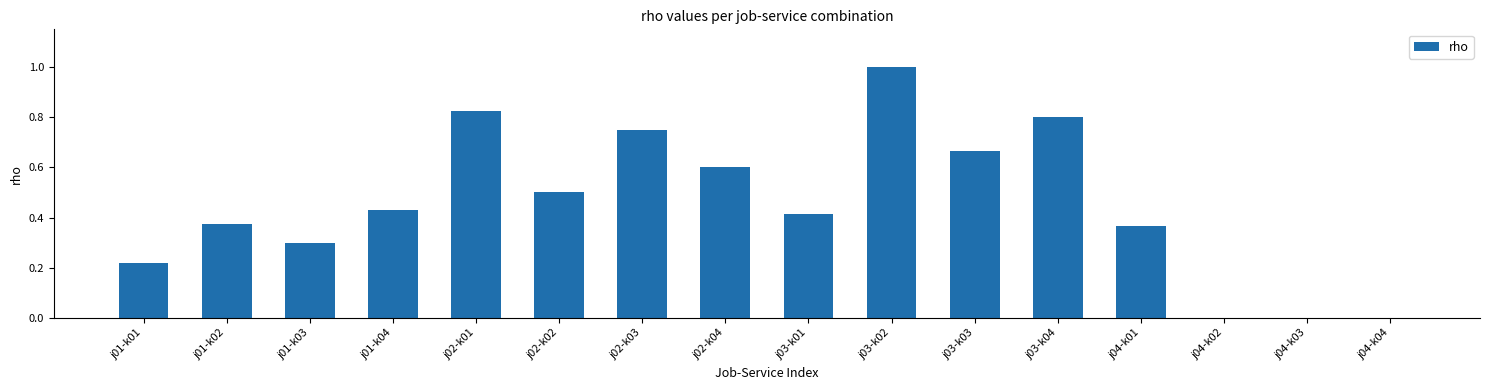

Are the bars horizontal?

No